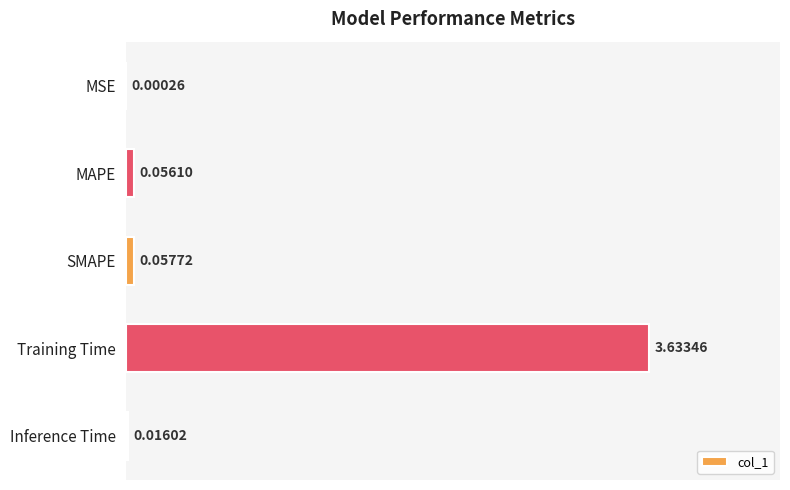

Where is the data nearest to the value 1?

SMAPE